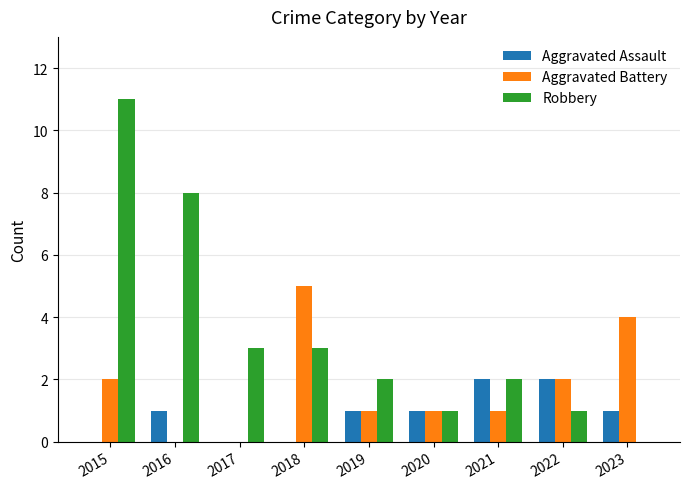

Reading left to right, what are all the values shown in this chart?

Aggravated Assault: 2015=0	2016=1	2017=0	2018=0	2019=1	2020=1	2021=2	2022=2	2023=1
Aggravated Battery: 2015=2	2016=0	2017=0	2018=5	2019=1	2020=1	2021=1	2022=2	2023=4
Robbery: 2015=11	2016=8	2017=3	2018=3	2019=2	2020=1	2021=2	2022=1	2023=0